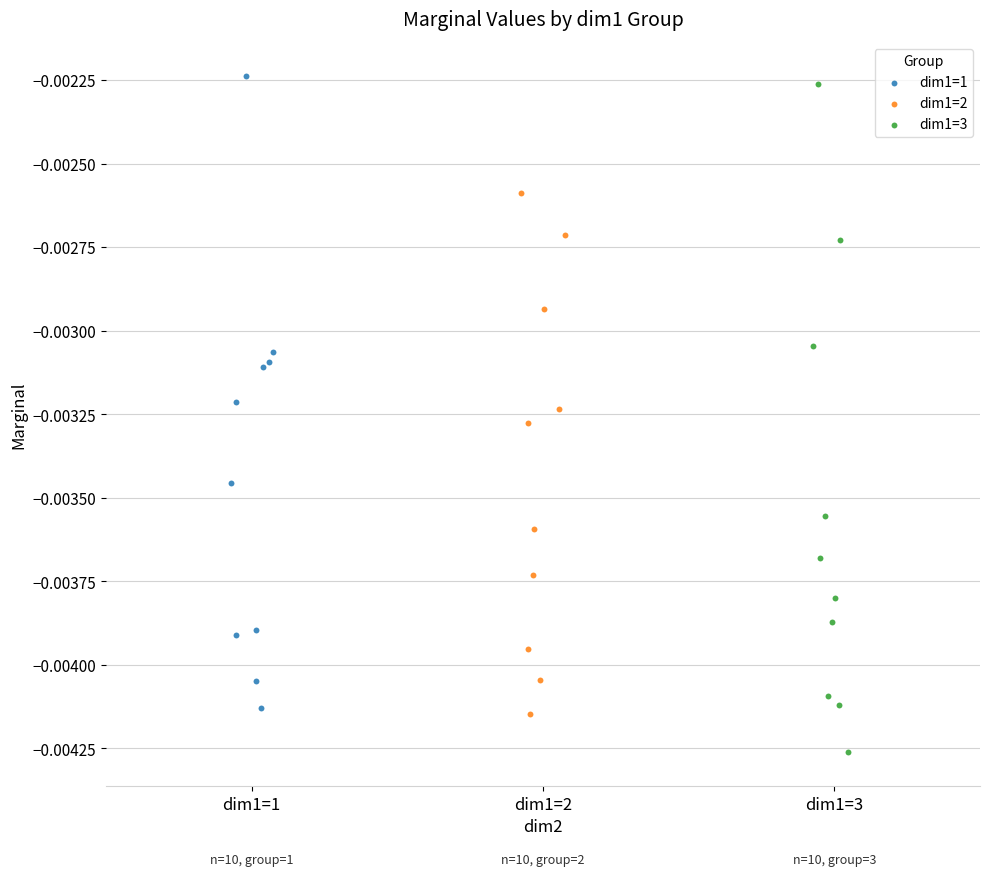

Which series has the widest spread of Y values?

dim1=3